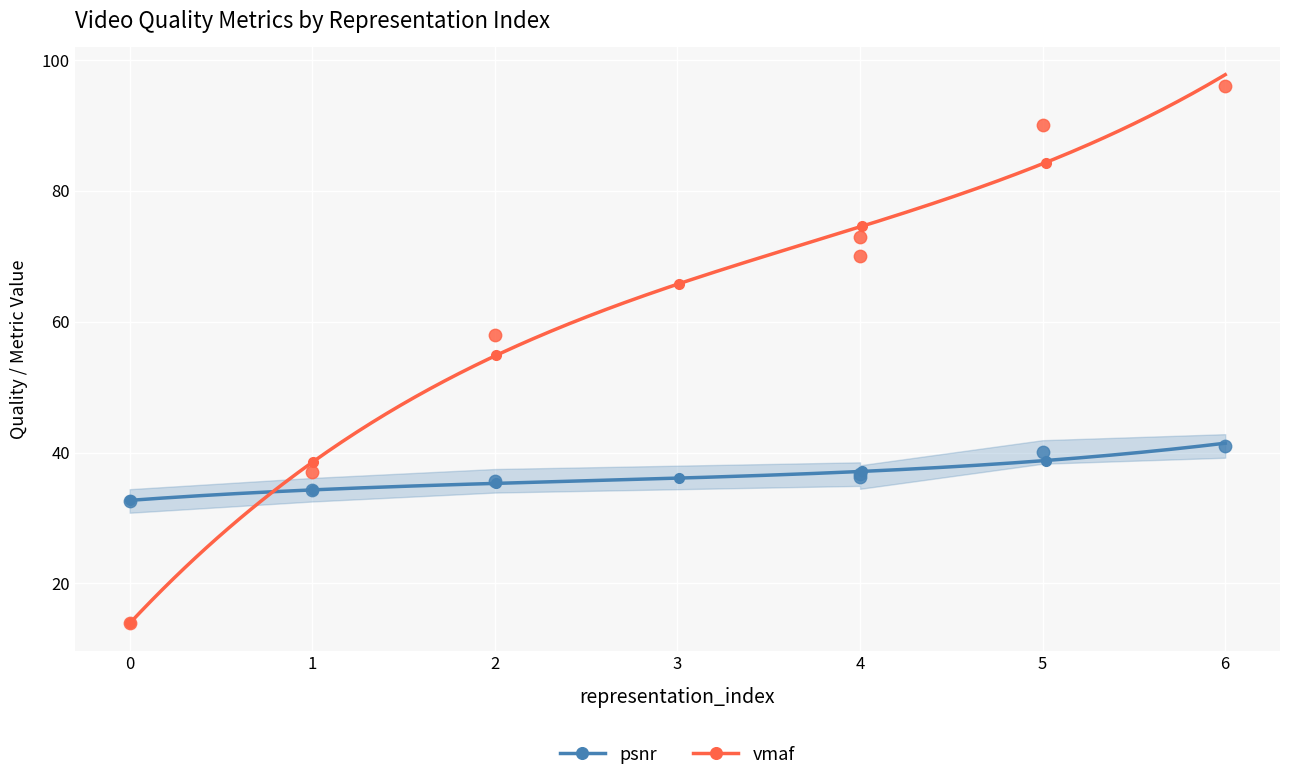

Which series has the widest spread of Y values?

vmaf